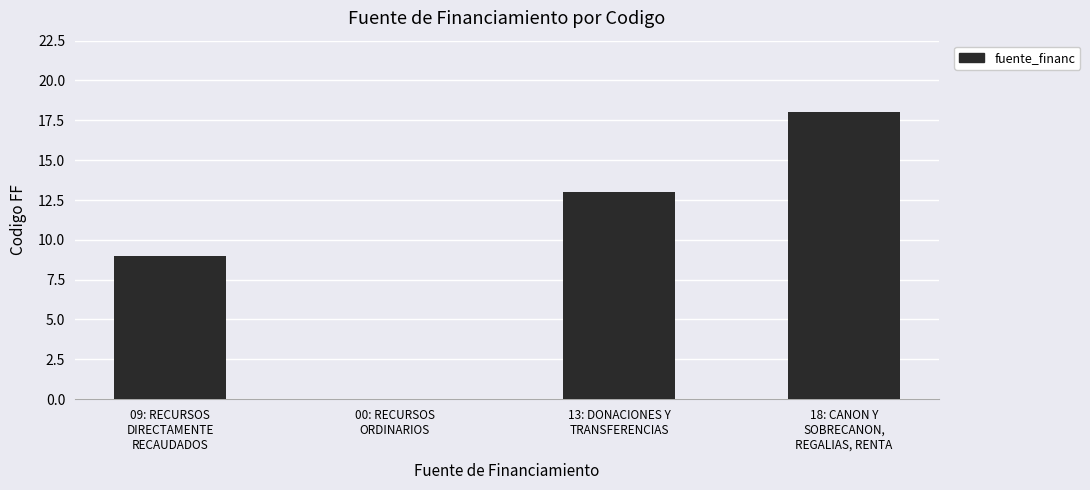

What is the greatest value displayed?

18